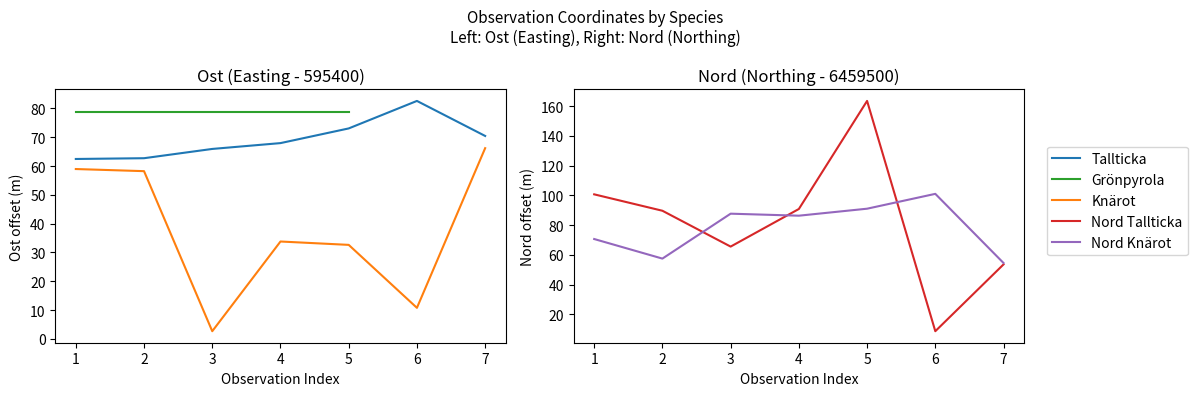

What is the value of the Nord_Knärot point at the 6th from the left?

101.0